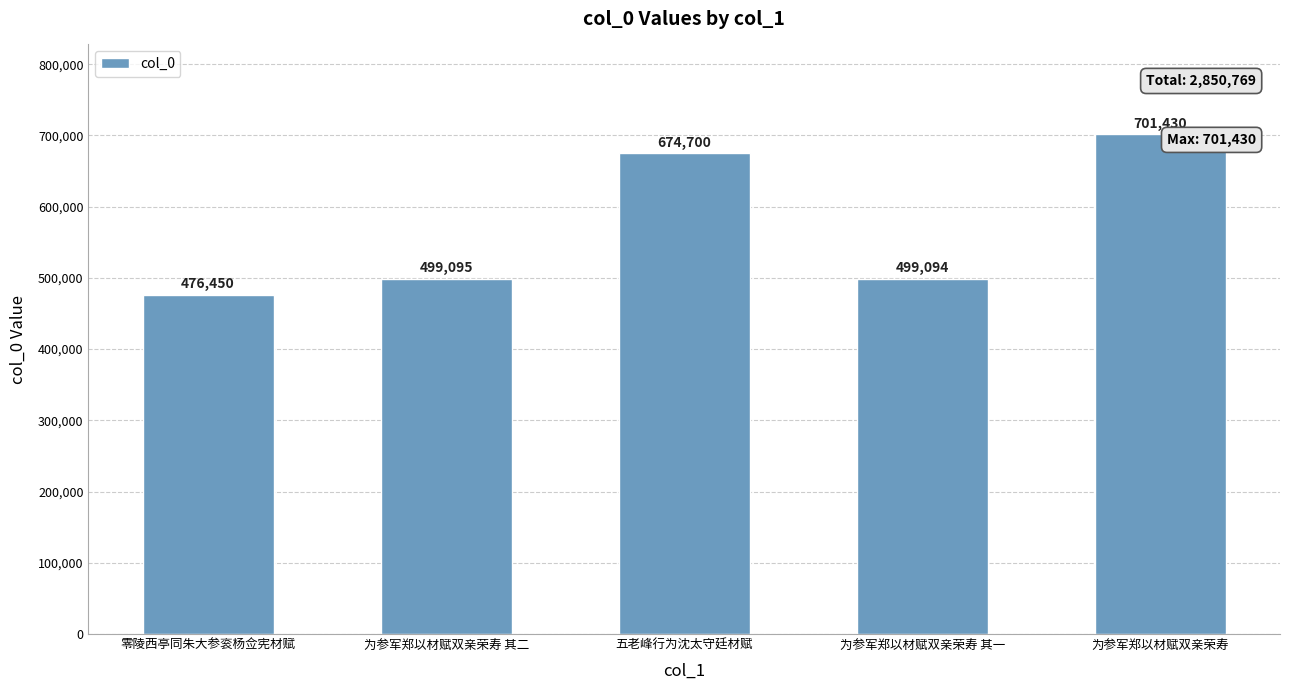

Between 为参军郑以材赋双亲荣寿 其一 and 为参军郑以材赋双亲荣寿 其二, which is larger?

为参军郑以材赋双亲荣寿 其二